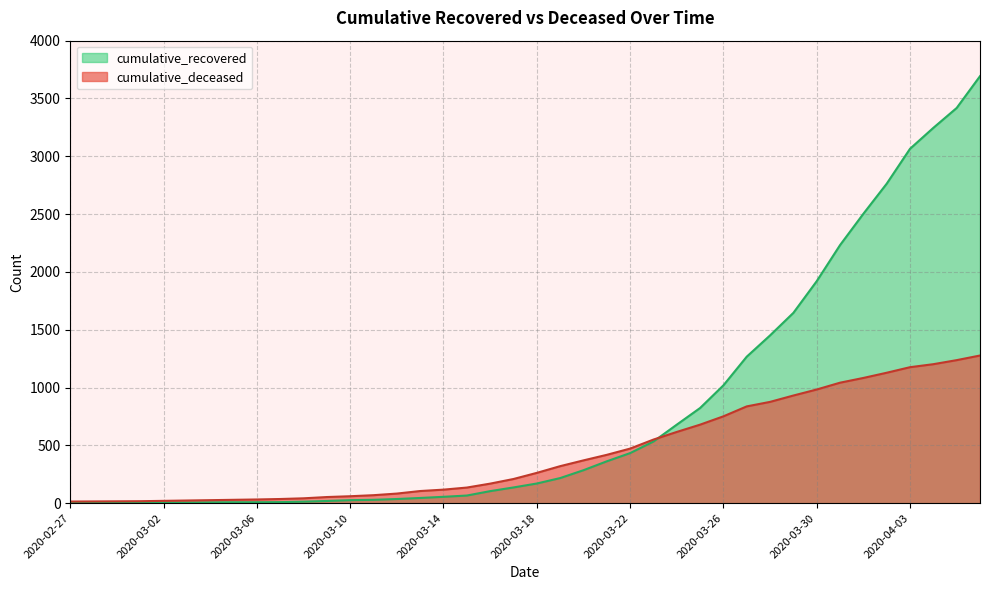

The cumulative_deceased series shows 65 at 2020-03-15. True or false?

False